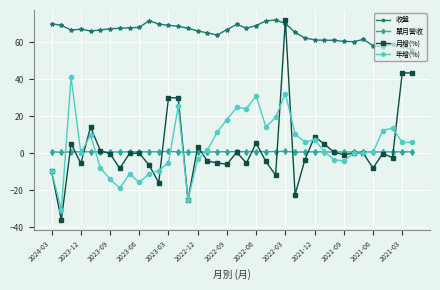

True or false: 單月營收 and 收盤 intersect in this chart.

False